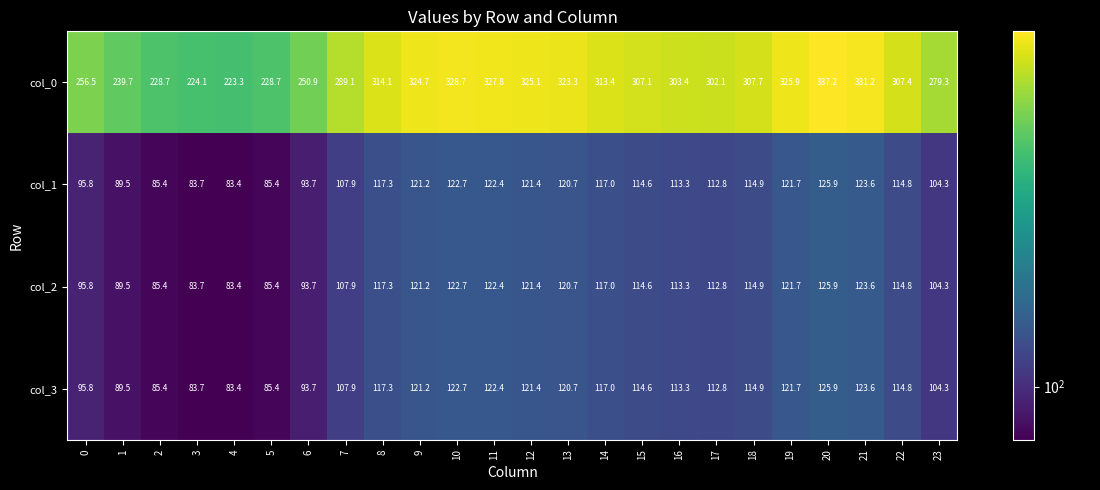

At which label does col_1 first exceed 114?

8